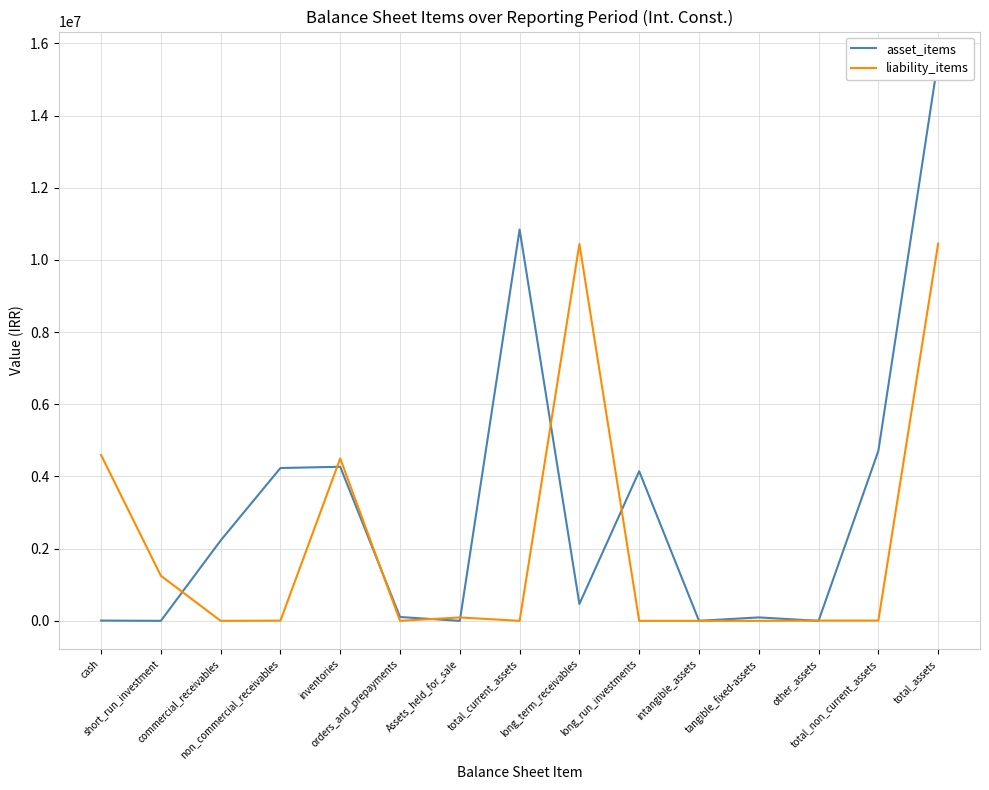

Is it true that asset_items equals 1258462 at long_run_investments?

False